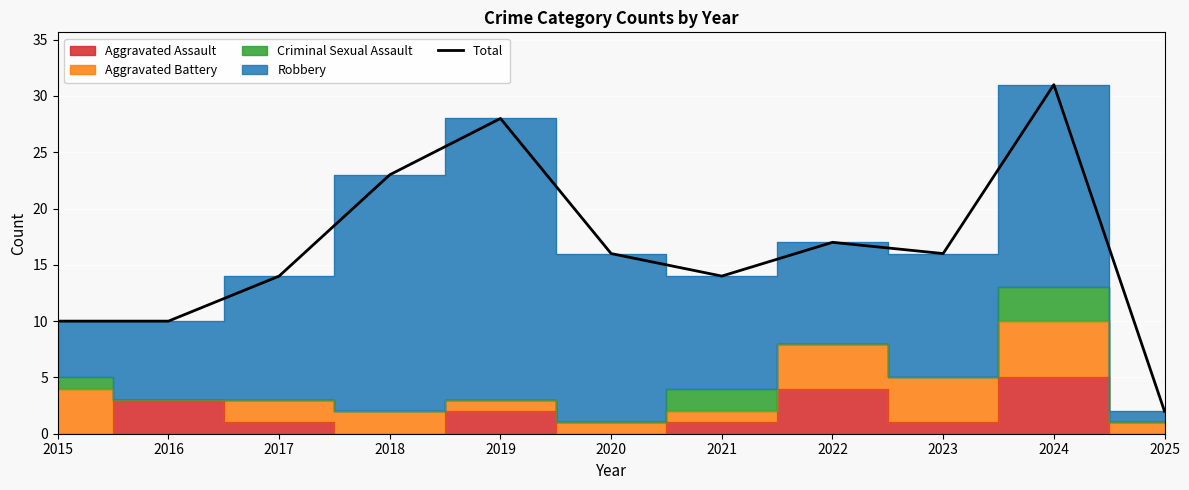

True or false: the data has more than 0 interior local peaks.

True